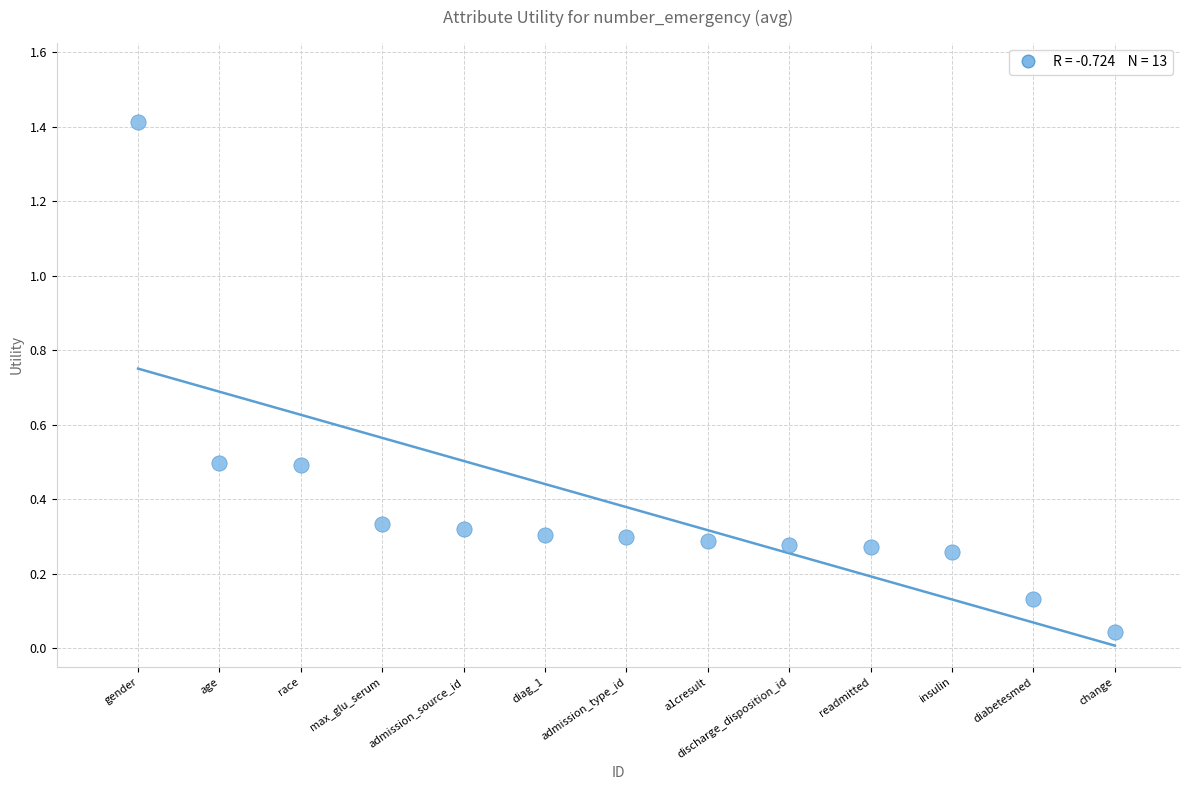

What is the range of Y values (max minus min)?

1.4